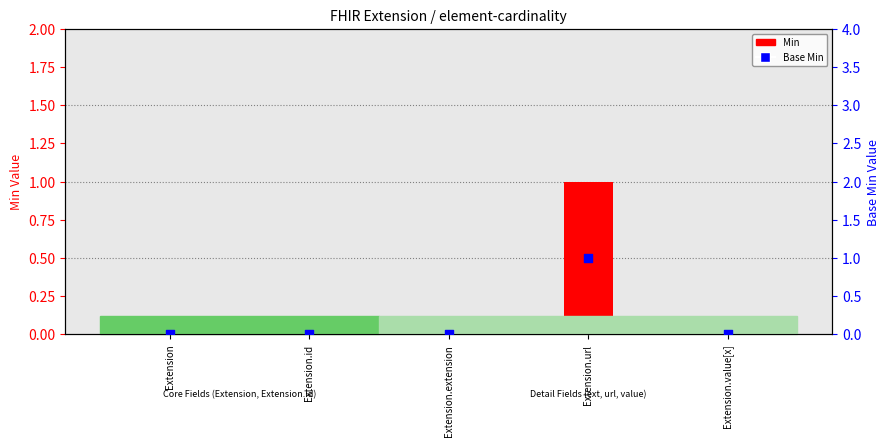

What are all the series names shown in the legend?

Min, Base Min